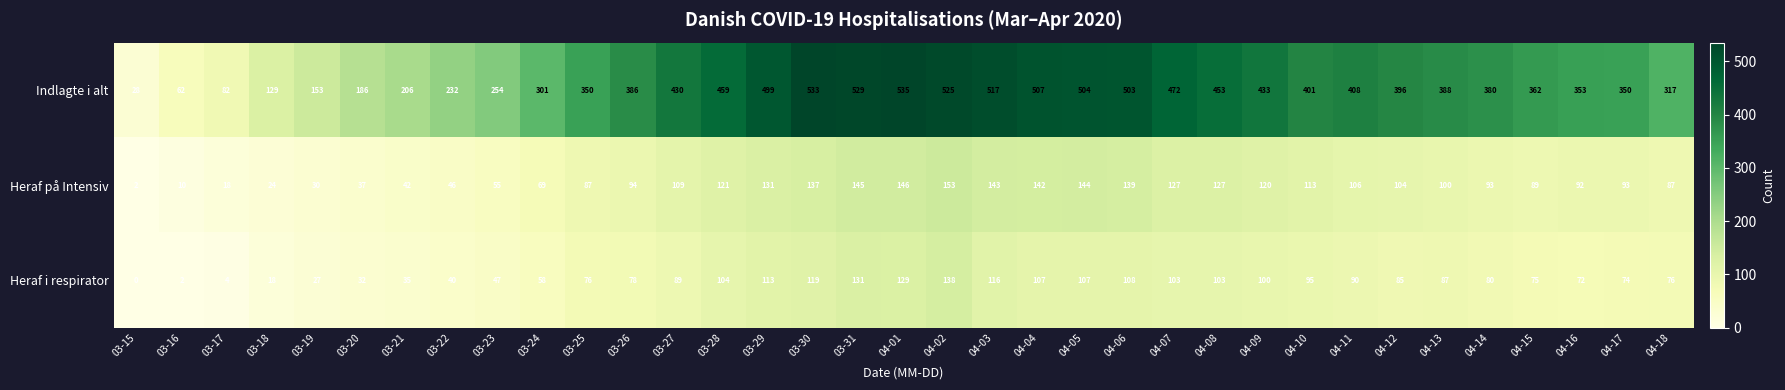

At how many categories does at least one series exceed 340?

24